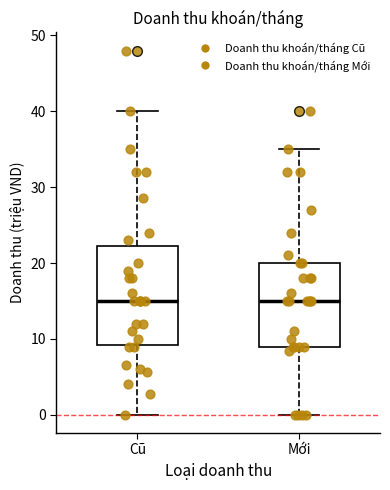

Reading left to right, read every box against the y-axis: the position of its median line, the range the box covers, and the ends of its whiskers. The values are not printed on the chart, so give them approximately, as read against the axis.

Cũ: median 15, box 9 to 22, whiskers 0 to 40
Mới: median 15, box 9 to 20, whiskers 0 to 35